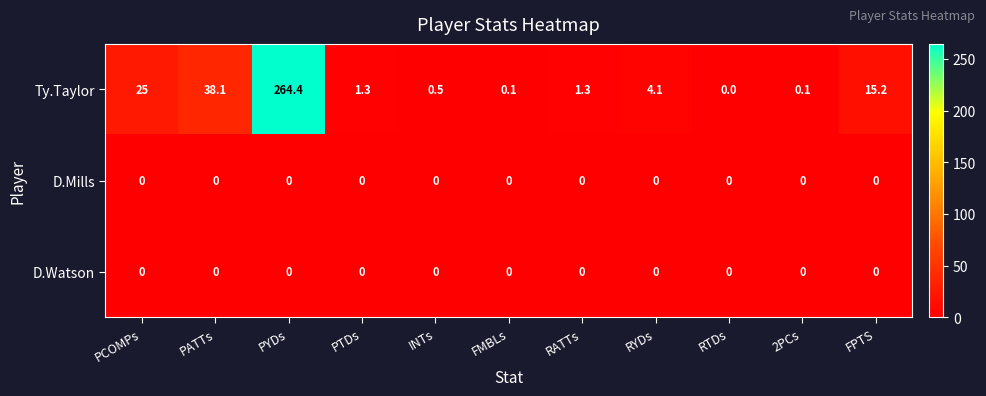

Which series has the widest spread of values?

Ty.Taylor